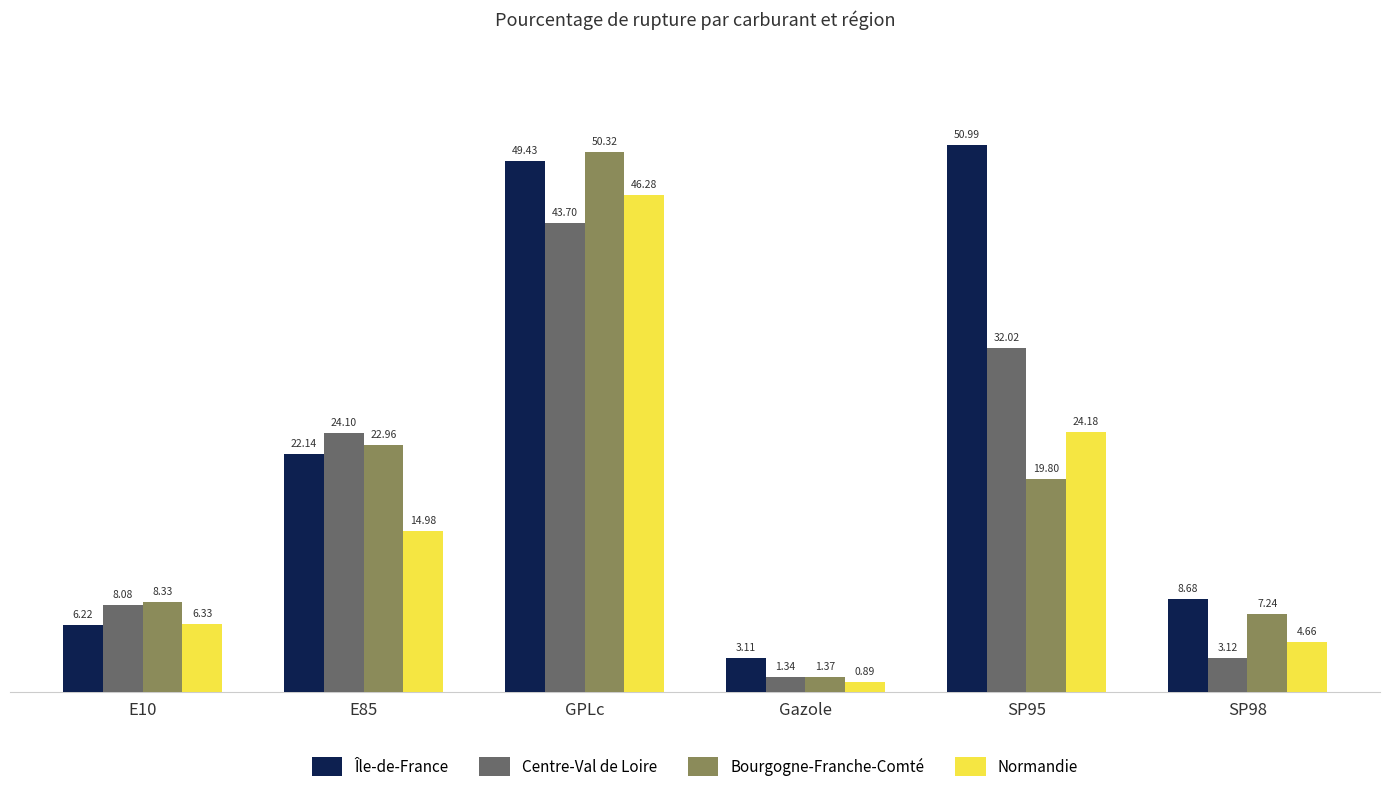

What is the value of the Normandie bar at the 1st from the left?

6.3